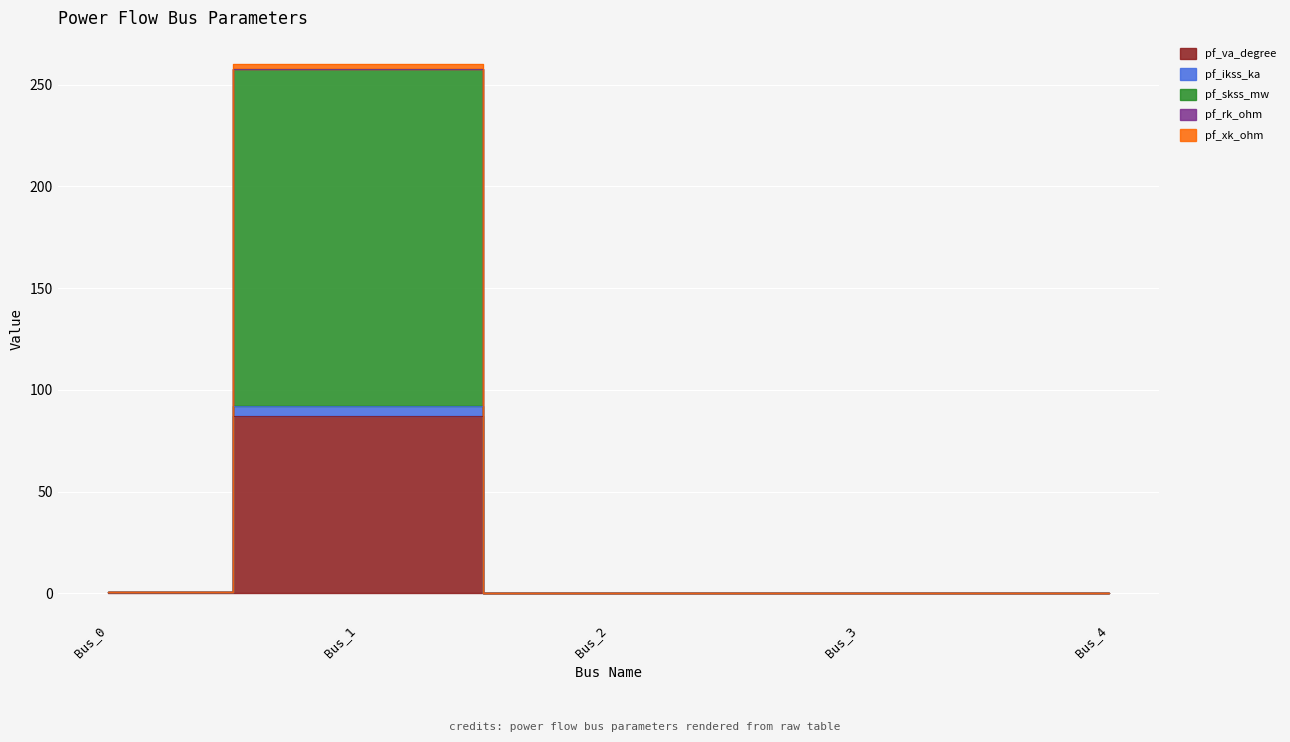

What is the greatest value displayed?

259.9